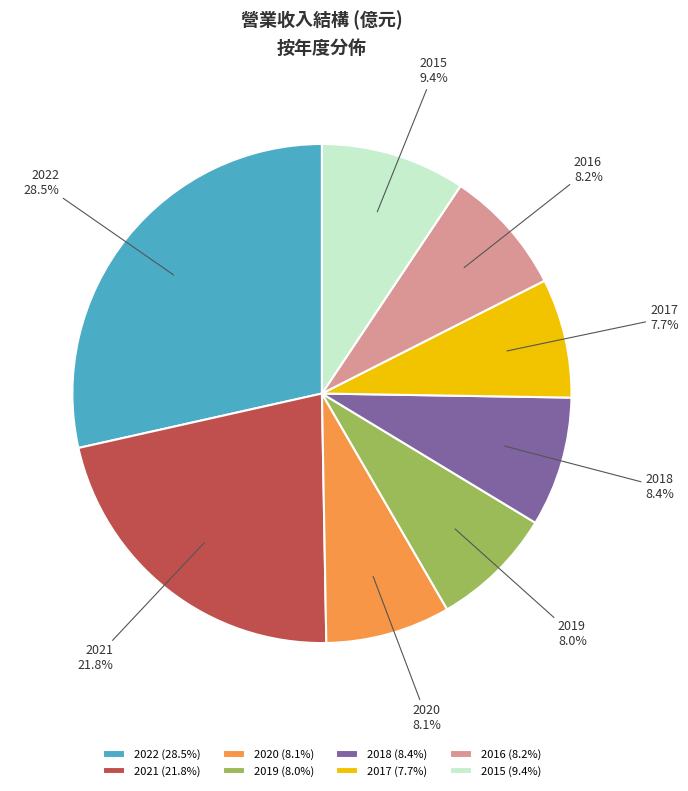

To the nearest percent, what portion does 2018 represent?

8%